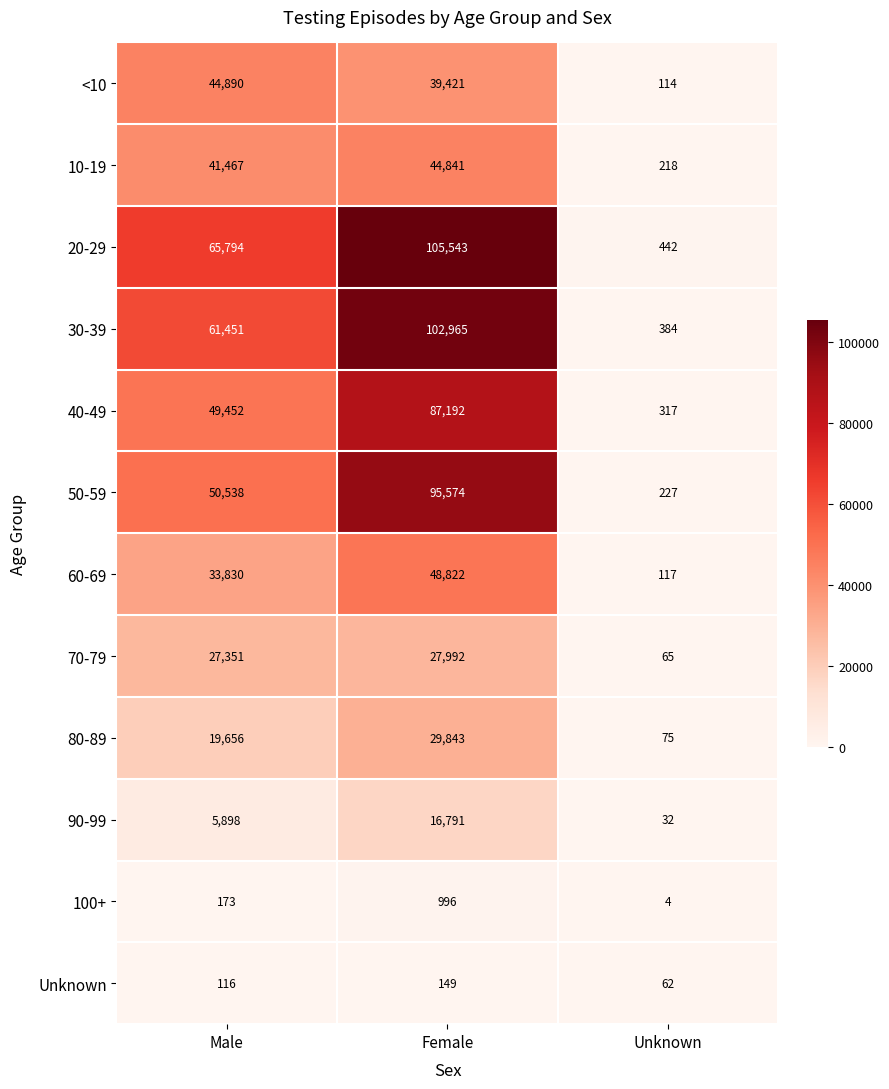

True or false: 50-59 has a value of 95574 at Female.

True